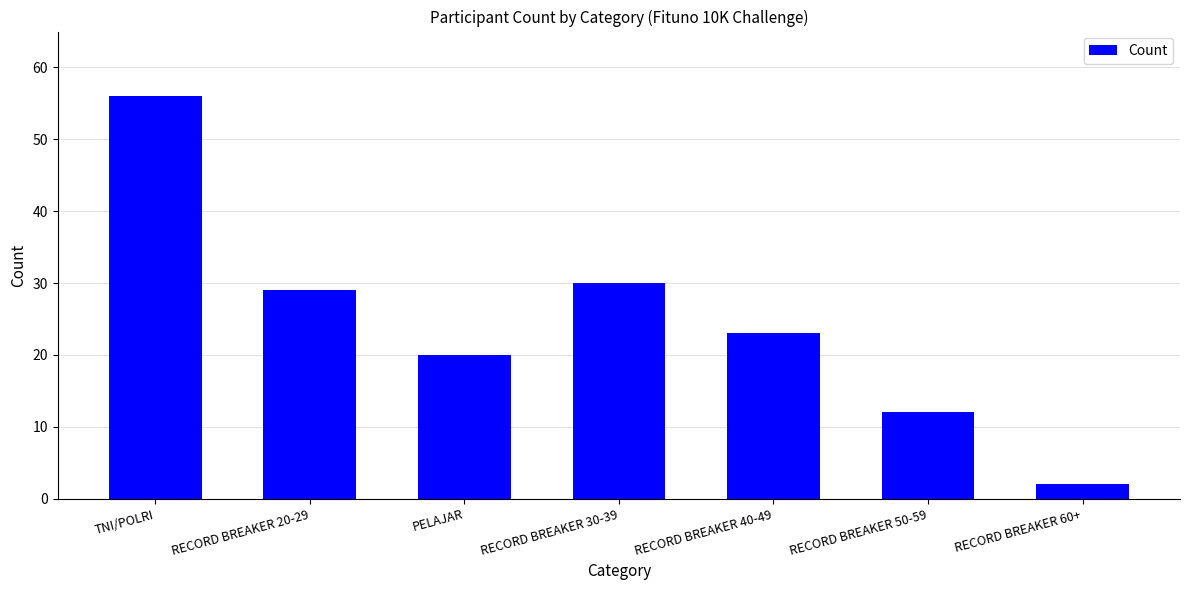

What is the difference between the values at RECORD BREAKER 20-29 and TNI/POLRI?

27